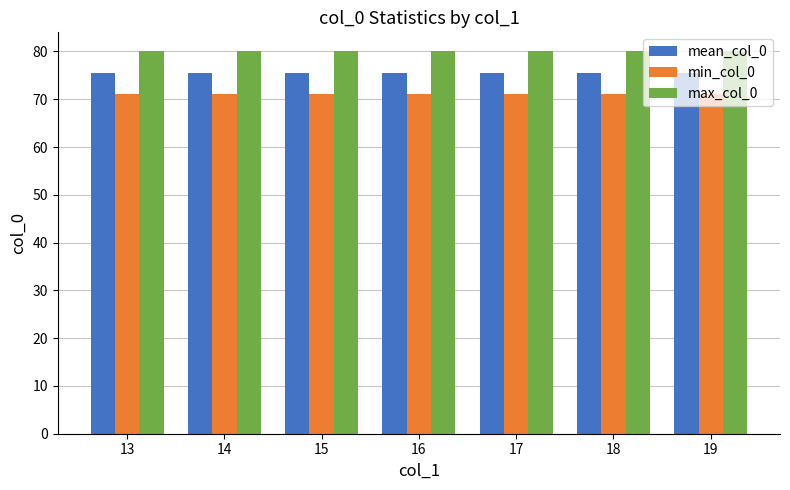

Which series has the largest total across all categories?

max_col_0